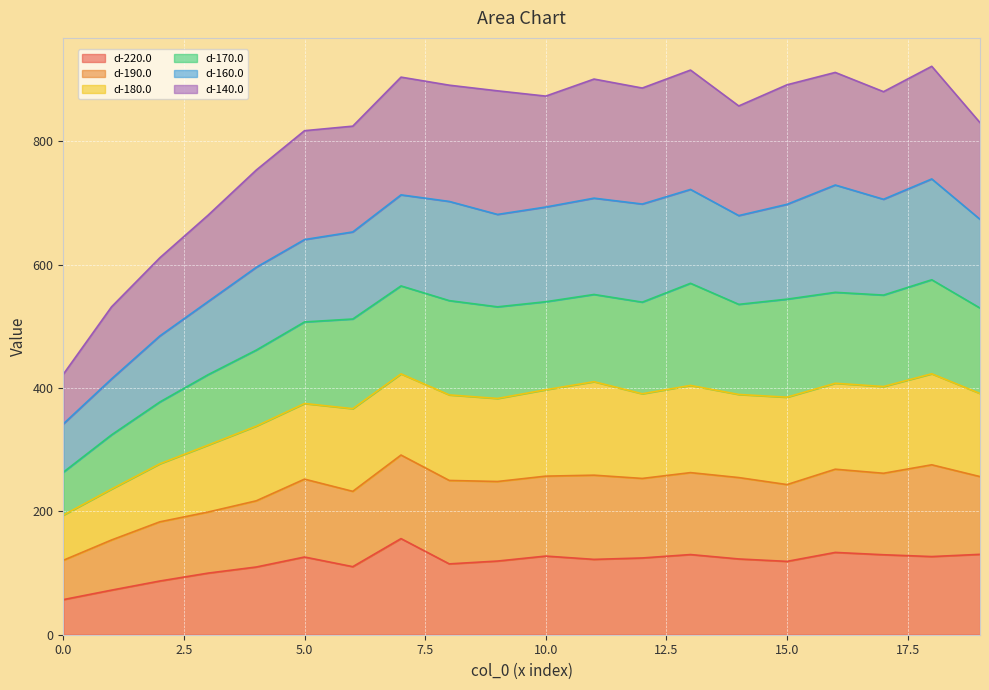

The value of d-180.0 at 6 is 161.7. True or false?

False